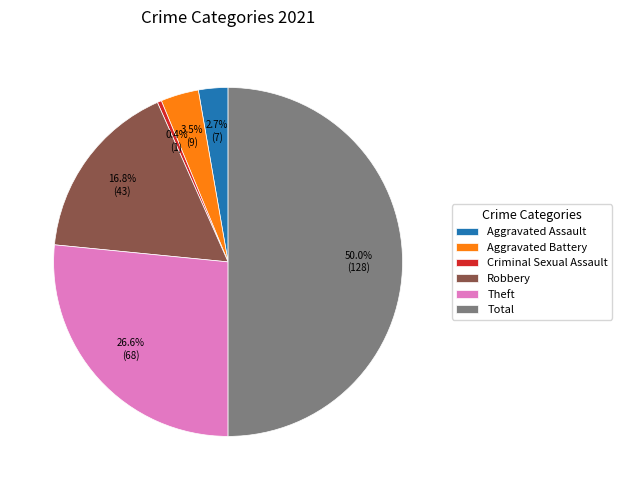

What is the total percentage of Robbery and Theft?

43.4%